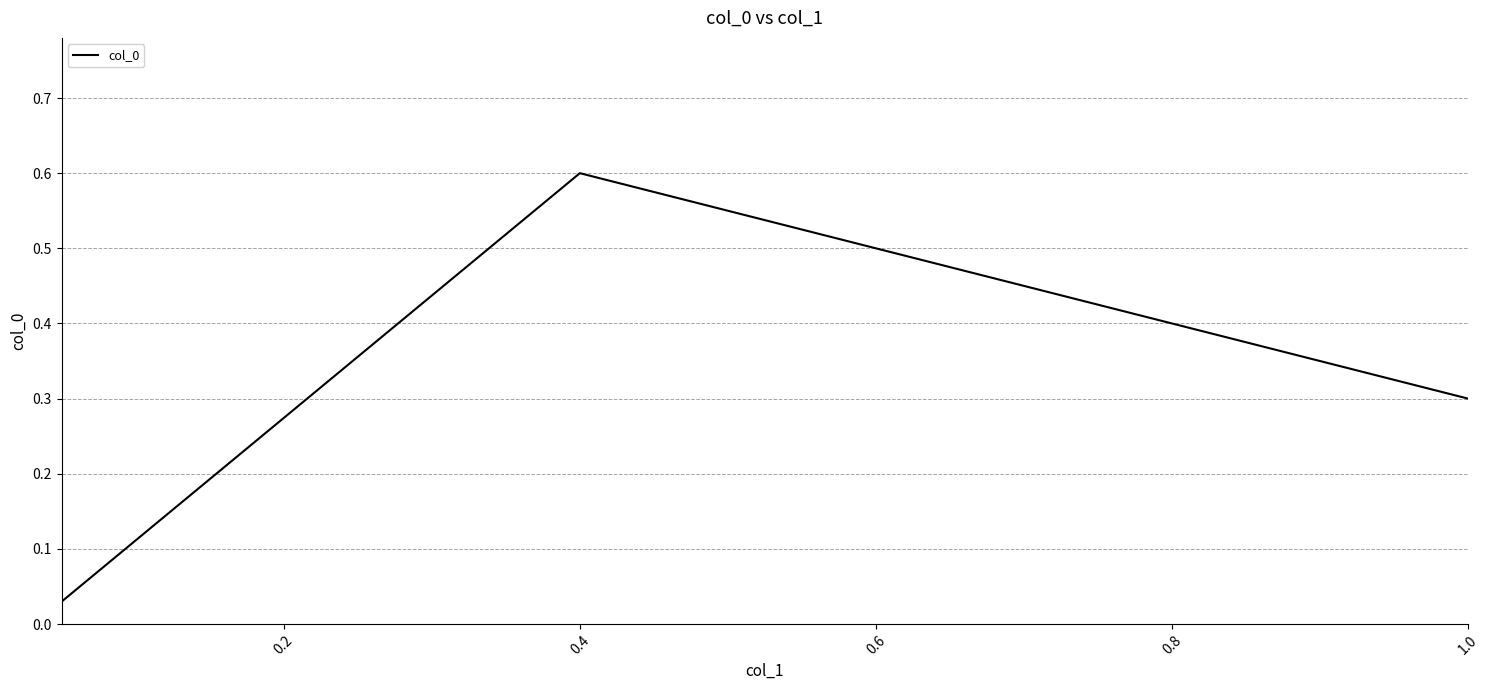

What is the sum of all values?

0.9